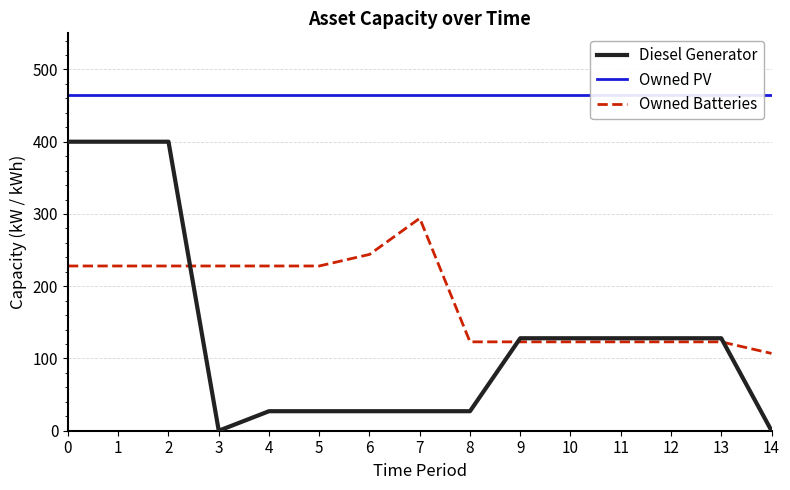

Which series has the widest spread of values?

Diesel Generator